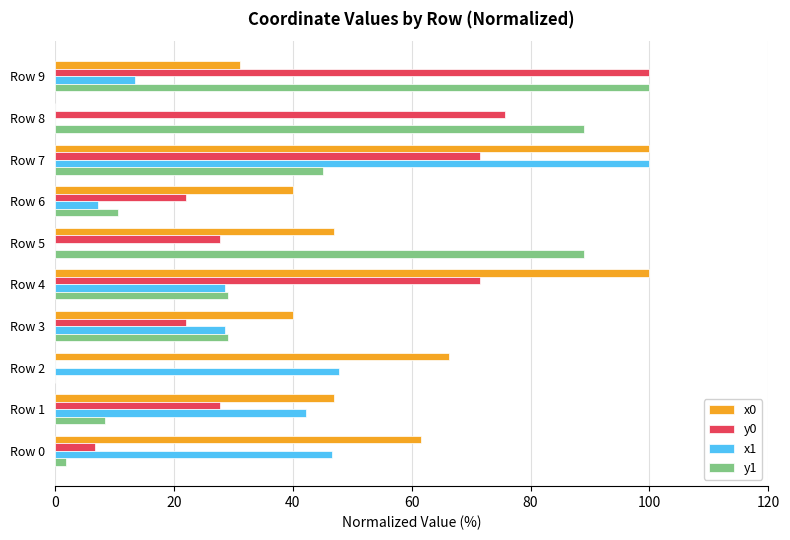

At which label does y1 reach its peak?

Row 9